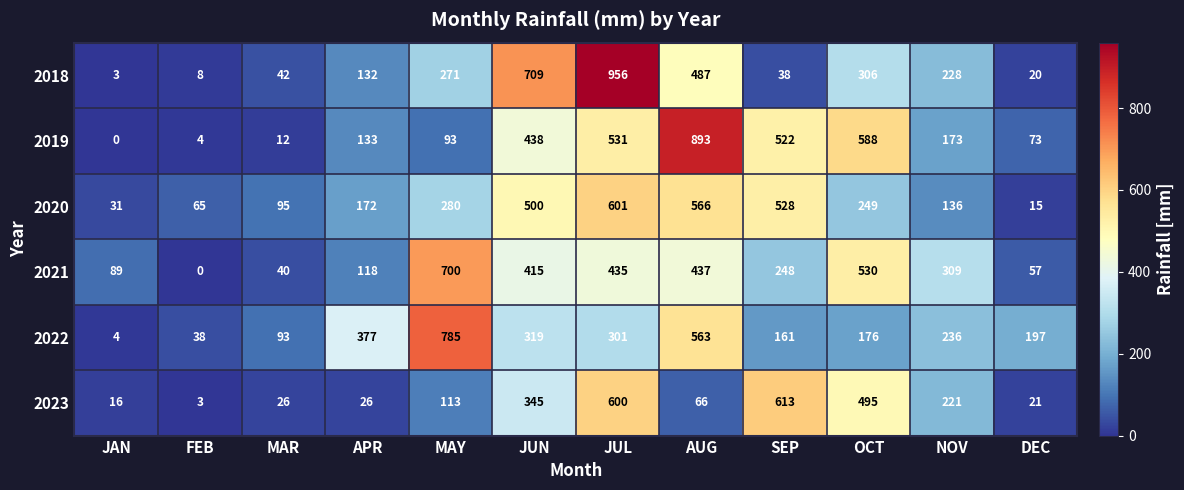

At which category is the sum across all series the highest?

JUL